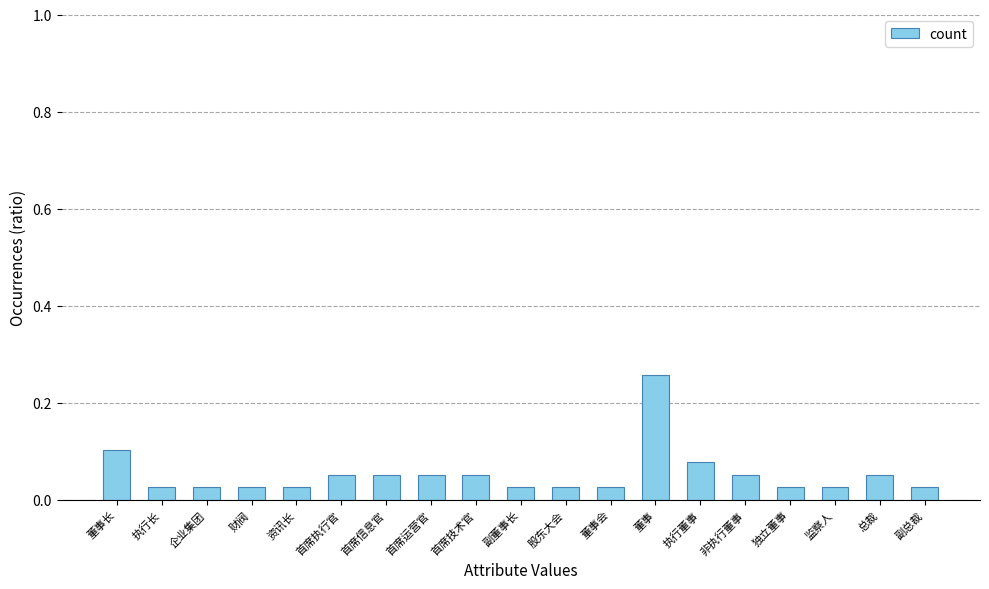

Which label corresponds to the largest value in the chart?

董事